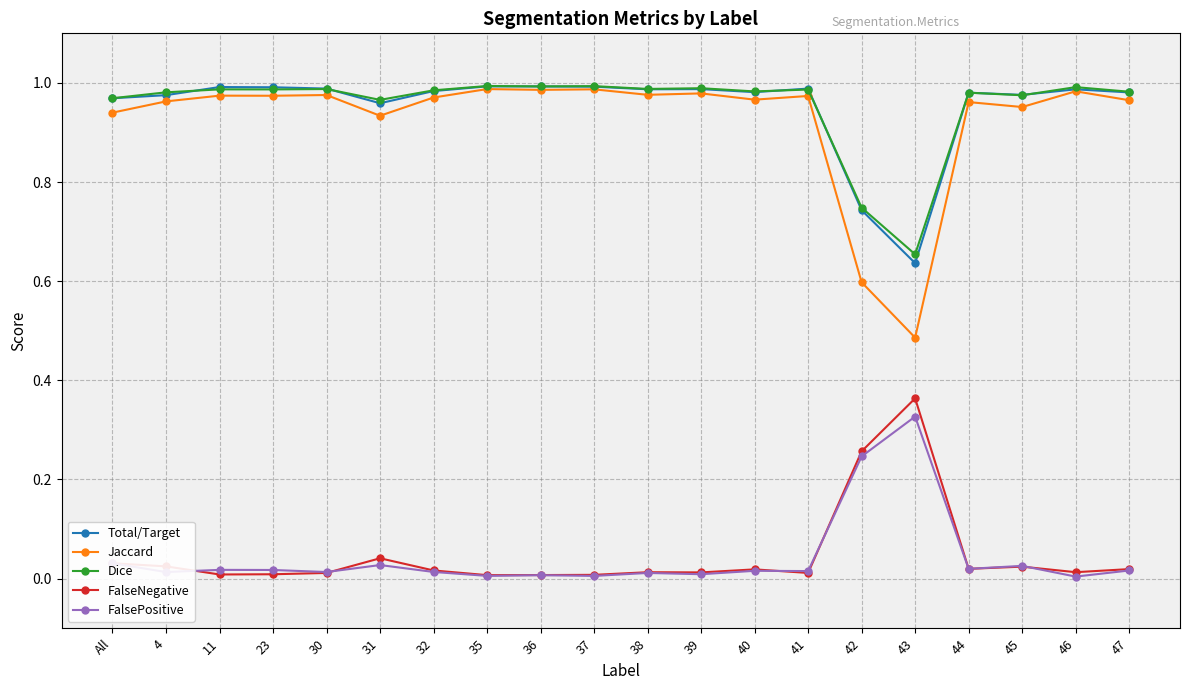

At which label does Dice reach its minimum?

43